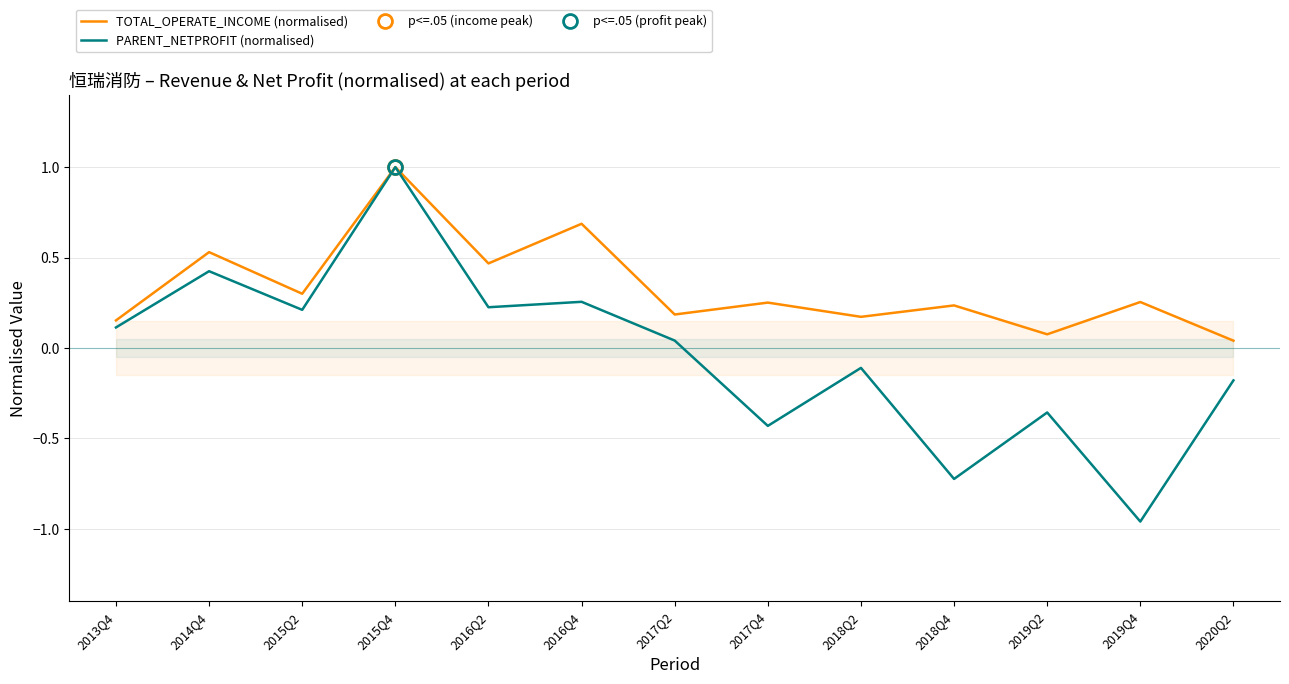

At which category is the sum across all series the highest?

2015Q4